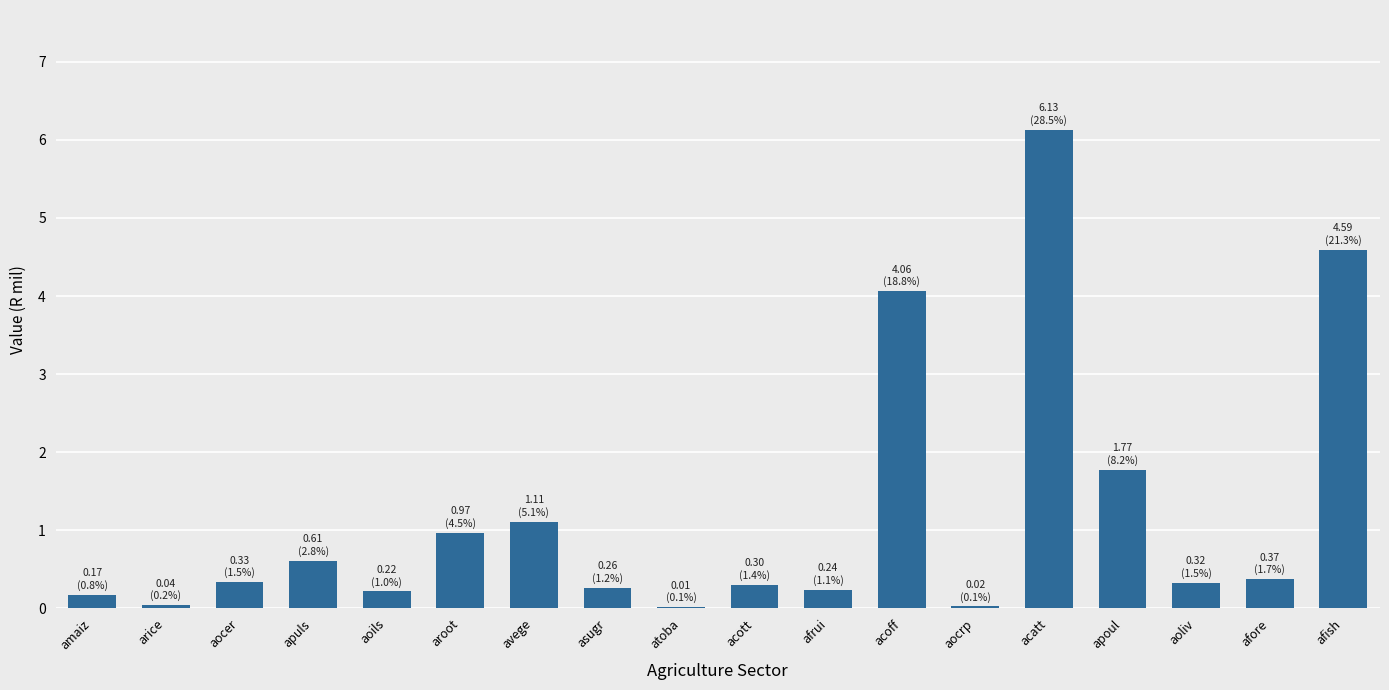

How many distinct data groups are displayed?

1